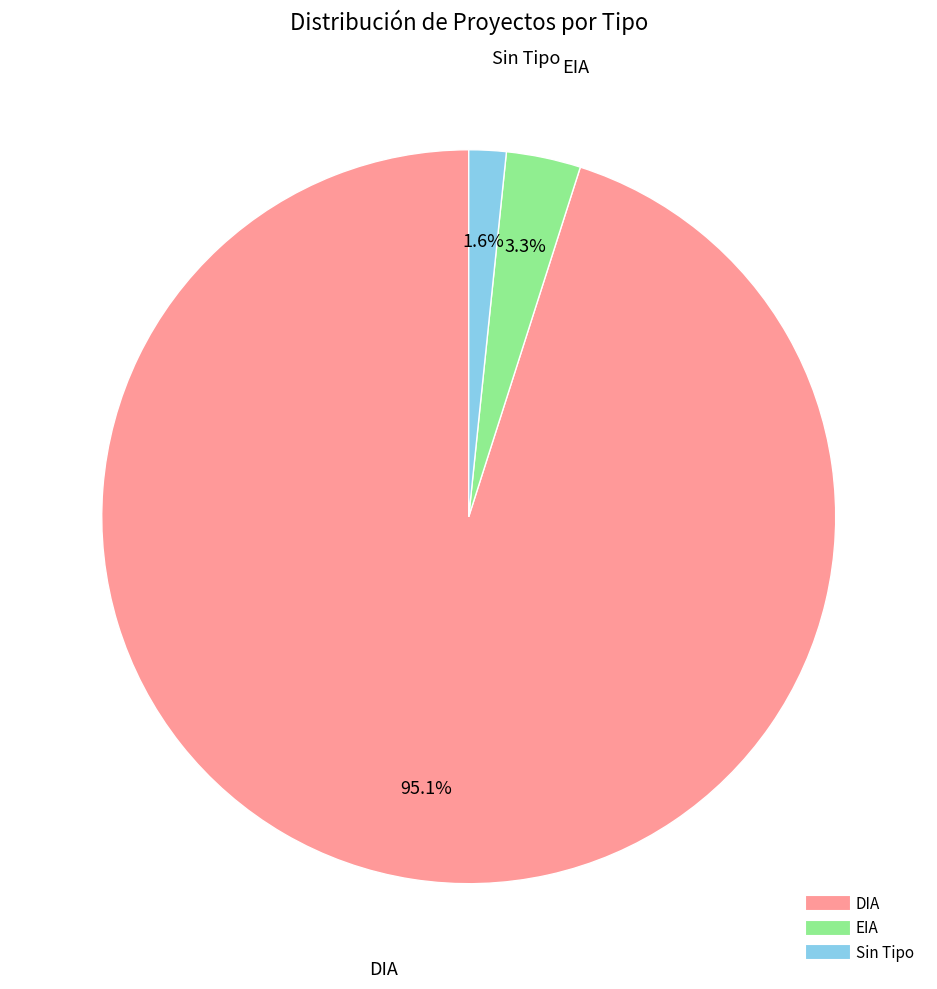

How many segments does this pie chart have?

3